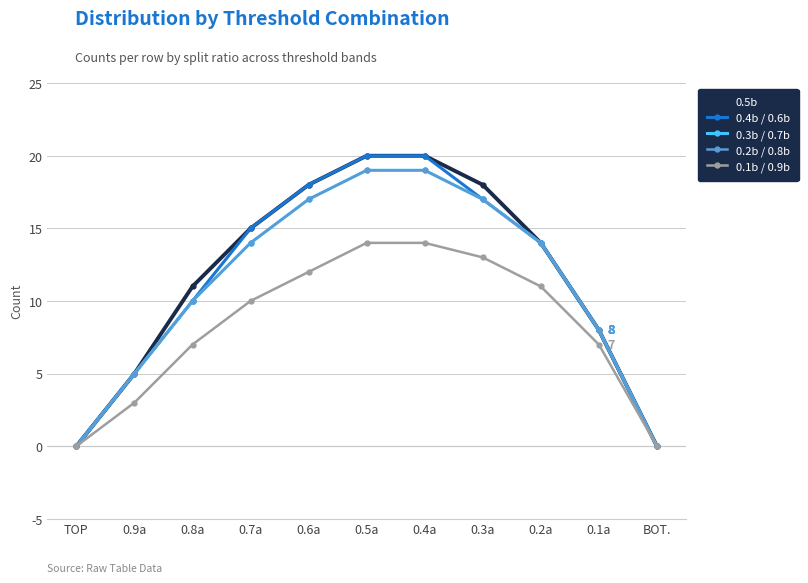

At which category is the sum across all series the highest?

0.5a